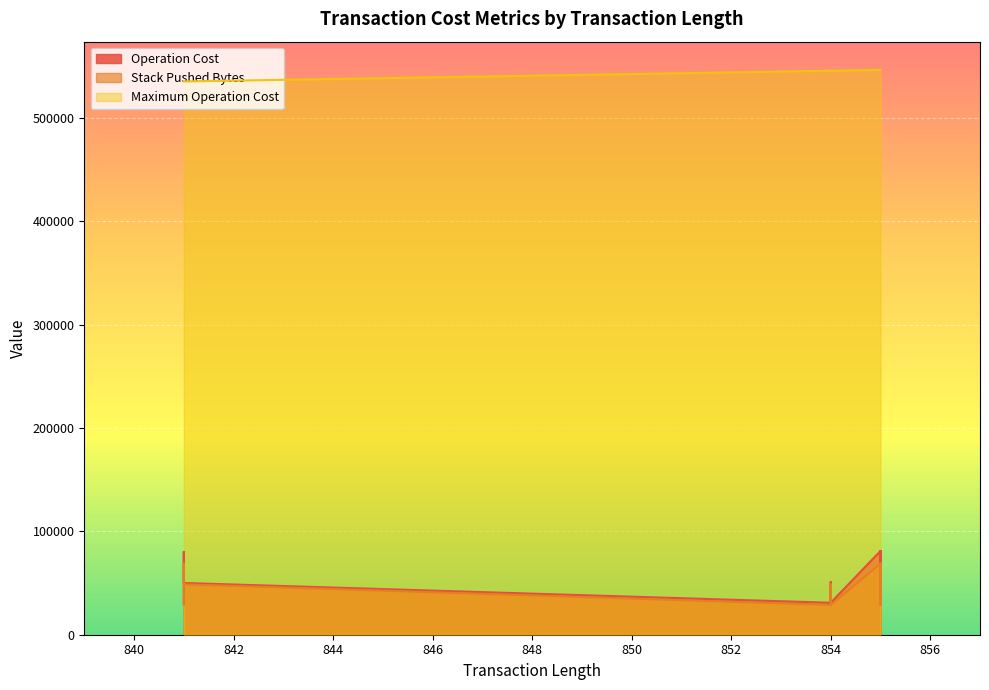

Does the chart display data point markers on the line(s)?

No